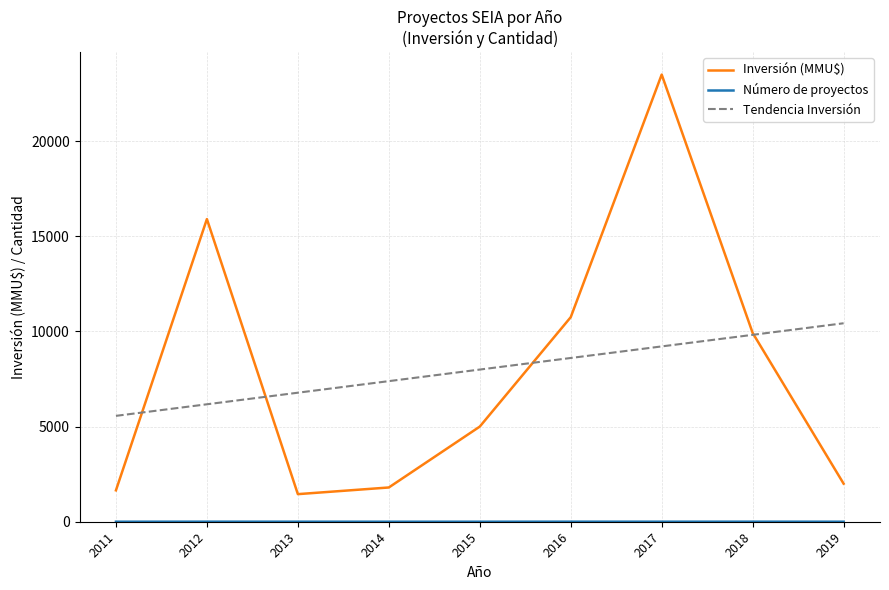

What is the difference between the Inversión (MMU$) values at 2014 and 2013?

350.0